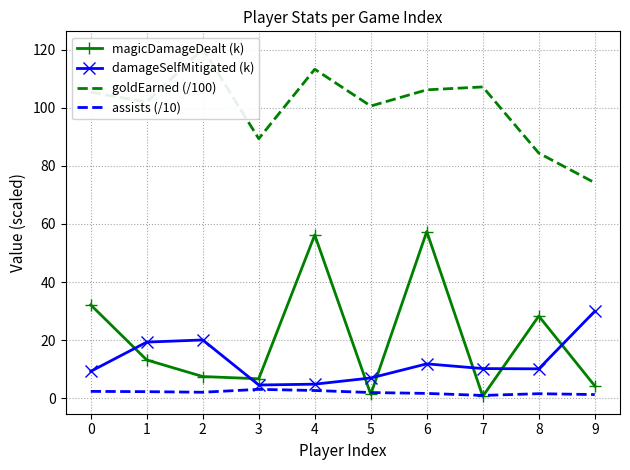

True or false: damageSelfMitigated (k) has a value of 10.2 at 7.

True